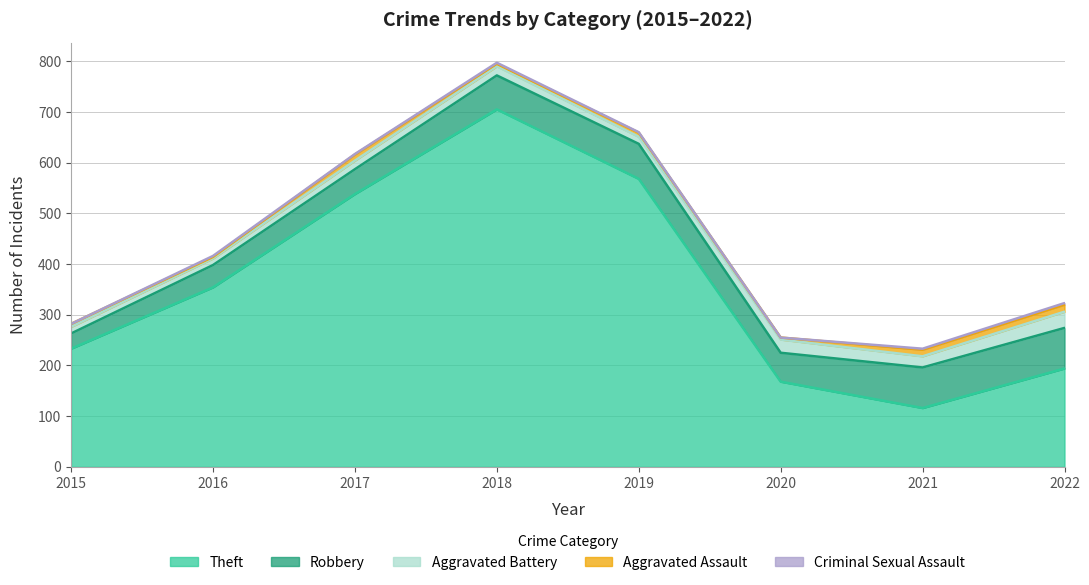

What is the value of the Aggravated Battery point at the 5th from the left?

14